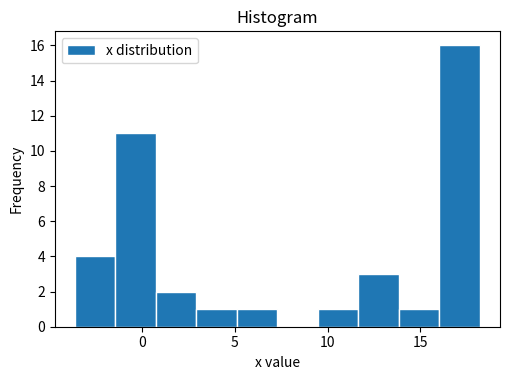

Reading left to right, list every bar in this chart as the range it spans on the x-axis followed by its height. Neither the bar edges nor the heights are printed on the chart, so give them approximately, as read against the axes.

-3.5 to -1.5: 4
-1.5 to 1.0: 11
1.0 to 3.0: 2
3.0 to 5.0: 1
5.0 to 7.5: 1
7.5 to 9.5: 0
9.5 to 11.5: 1
11.5 to 14.0: 3
14.0 to 16.0: 1
16.0 to 18.0: 16